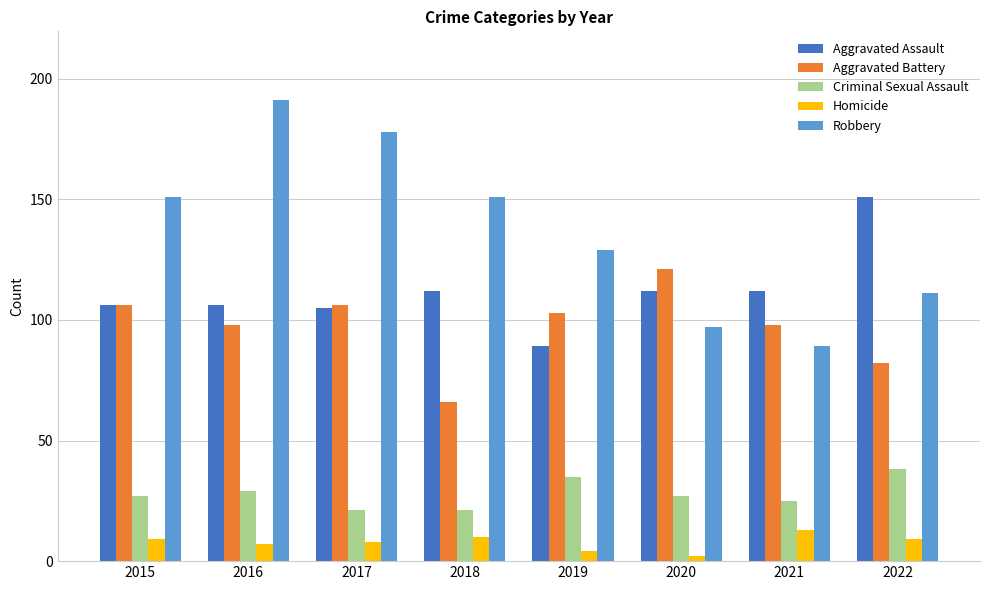

Is the value of Criminal Sexual Assault at 2016 greater than the value of Robbery at 2020?

No